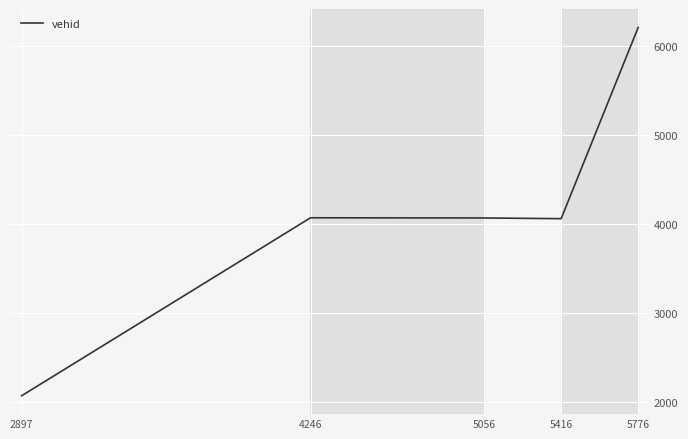

What is the difference between the maximum and minimum values?

4148